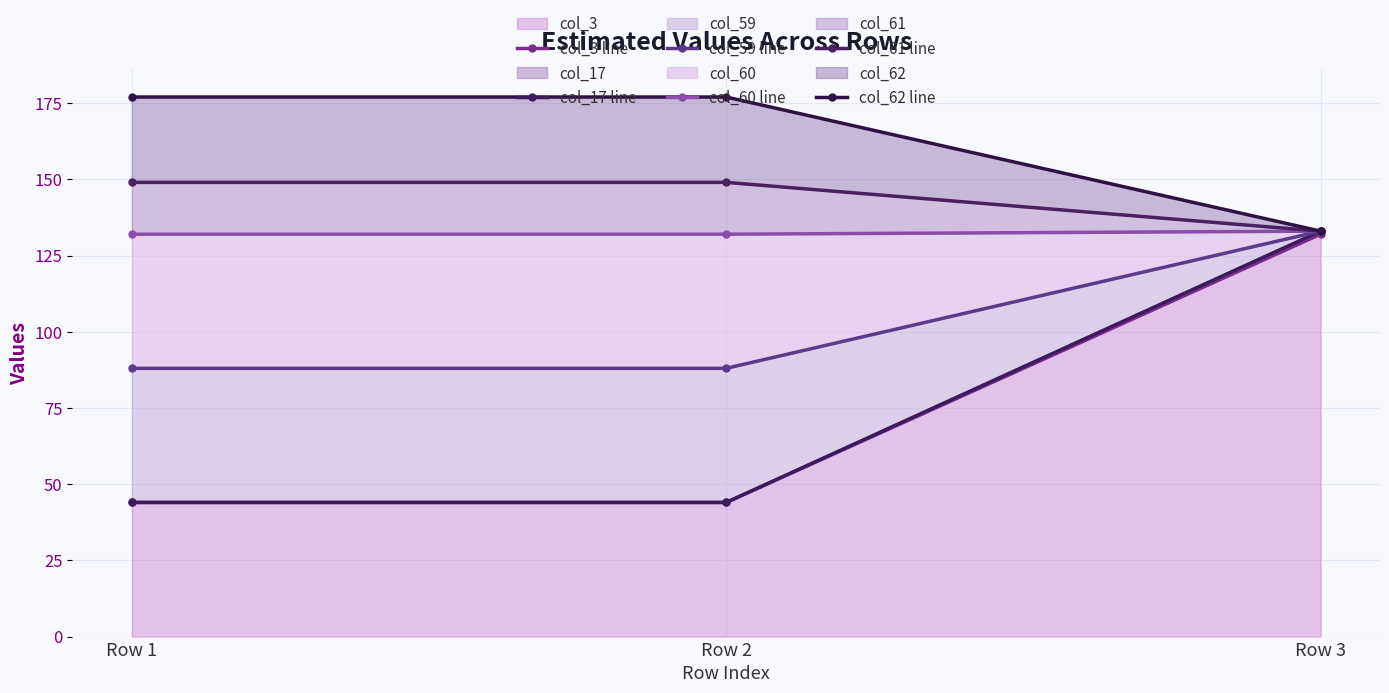

Reading right to left, extract all data points from this chart.

col_3 line: Row 3=132	Row 2=44	Row 1=44
col_17 line: Row 3=133	Row 2=44	Row 1=44
col_59 line: Row 3=133	Row 2=88	Row 1=88
col_60 line: Row 3=133	Row 2=132	Row 1=132
col_61 line: Row 3=133	Row 2=149	Row 1=149
col_62 line: Row 3=133	Row 2=177	Row 1=177